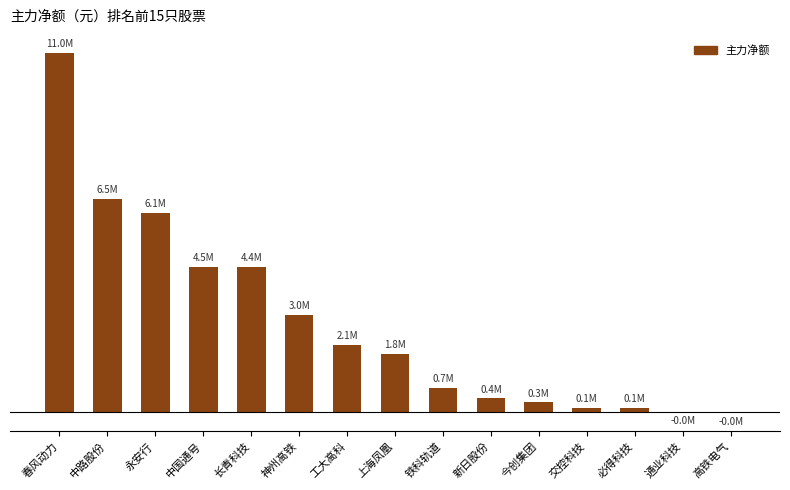

Are the bars grouped side by side (vs. stacked)?

No